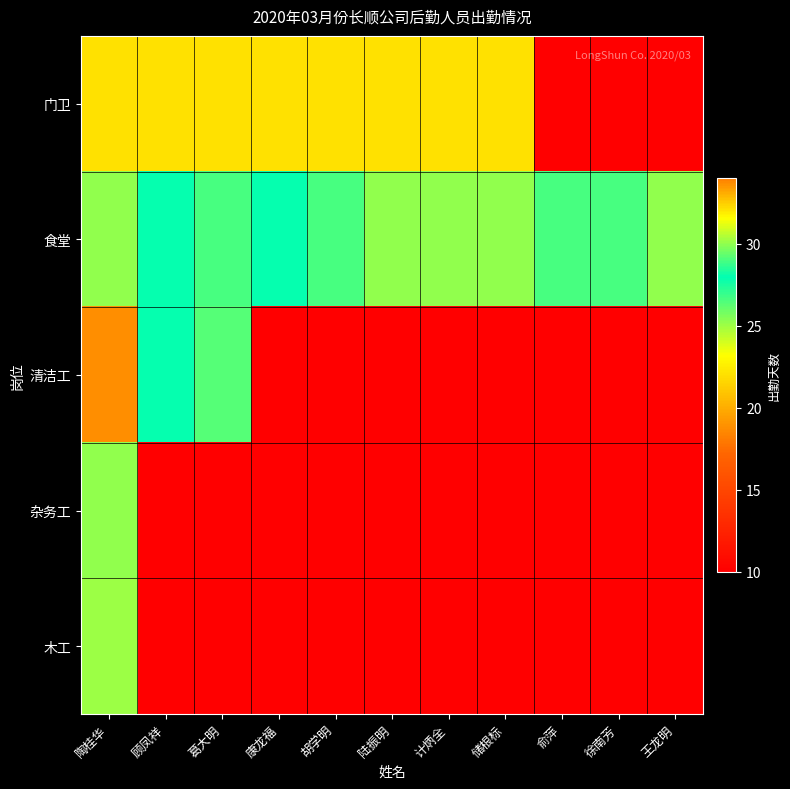

At which category does the chart reach its minimum across all series?

俞萍